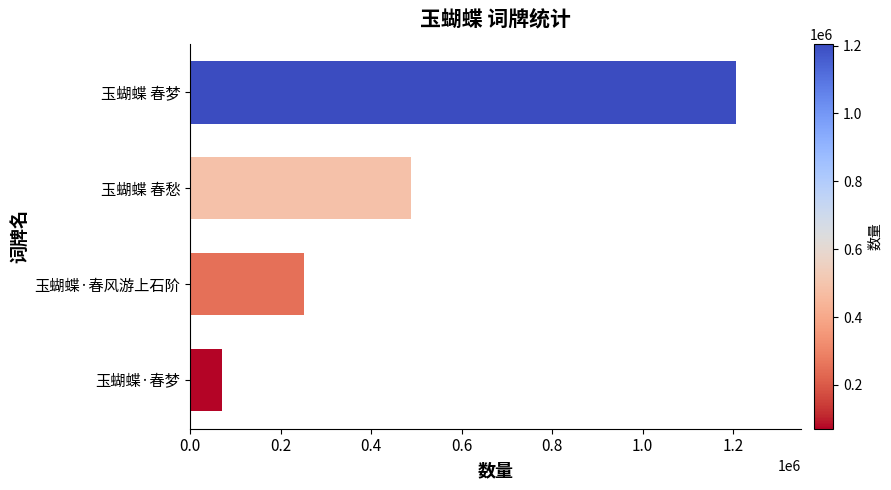

What is the smallest value displayed?

71074